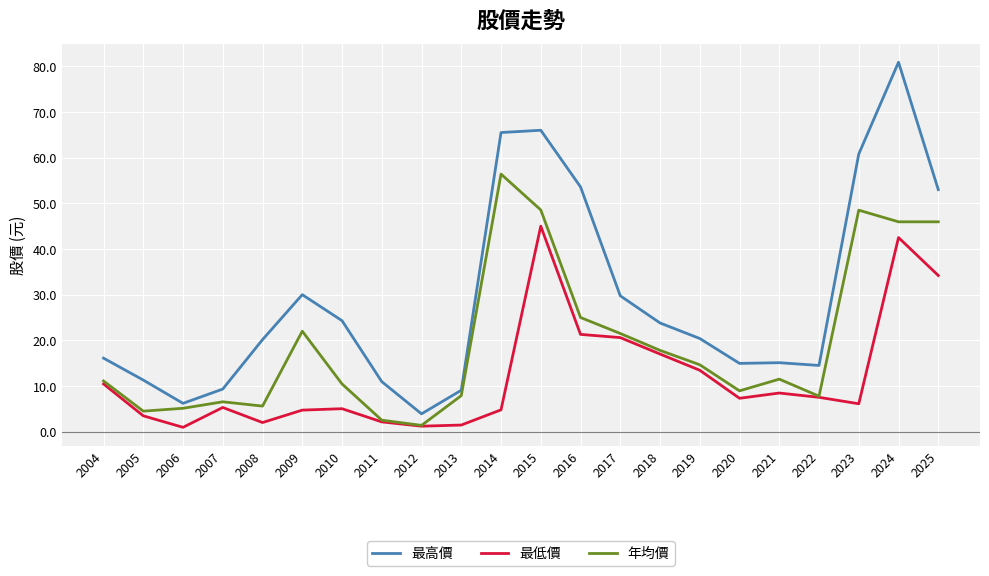

True or false: 最高價 and 最低價 intersect in this chart.

False